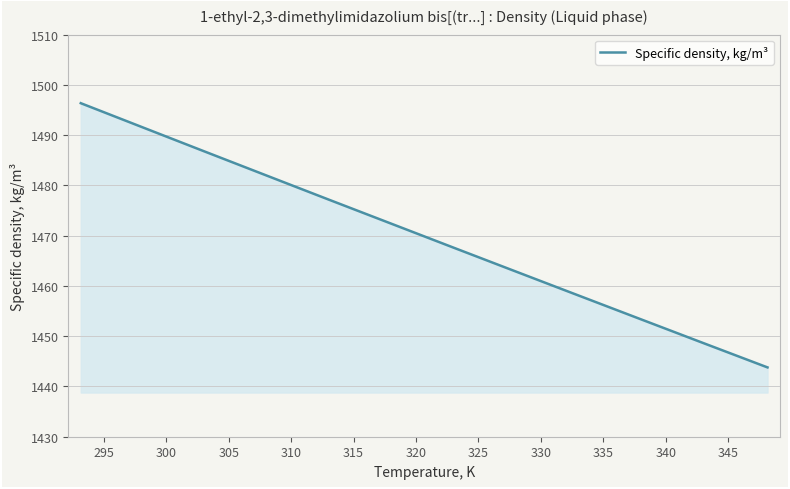

What is the maximum value shown in the chart?

1496.4